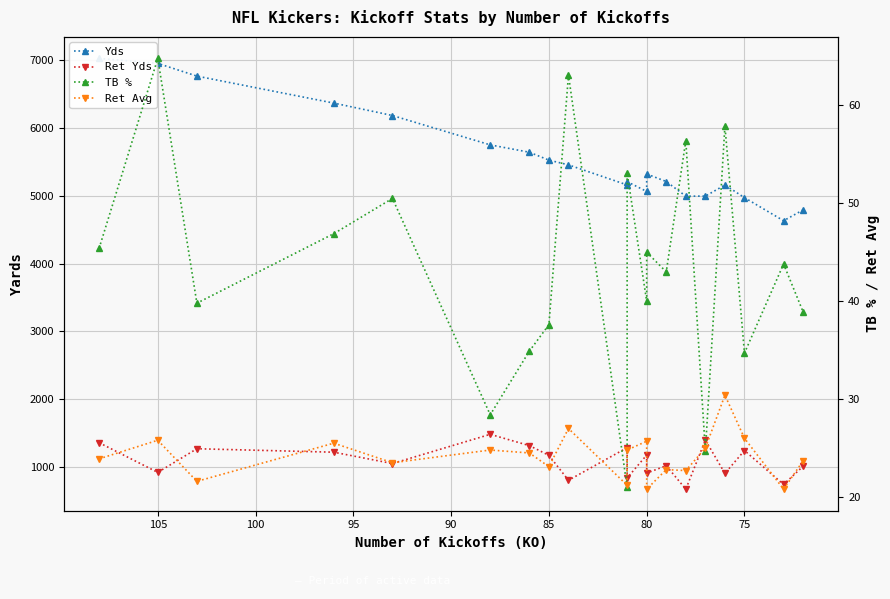

Reading left to right, list all the values displayed in this chart.

Yds: 7017.0	6944.0	6757.0	6360.0	6177.0	5745.0	5637.0	5521.0	5451.0	5156.0	5204.0	5060.0	5317.0	5206.0	4991.0	4991.0	5155.0	4969.0	4629.0	4789.0
Ret Yds: 1364.0	927.0	1275.0	1224.0	1057.0	1487.0	1321.0	1178.0	811.0	1291.0	845.0	1182.0	916.0	1026.0	680.0	1403.0	912.0	1249.0	749.0	1018.0
TB %: 45.4	64.8	39.8	46.9	50.5	28.4	34.9	37.6	63.1	21.0	53.1	40.0	45.0	43.0	56.4	24.7	57.9	34.7	43.8	38.9
Ret Avg: 23.9	25.8	21.6	25.5	23.5	24.8	24.5	23.1	27.0	21.2	24.8	25.7	20.8	22.8	22.7	25.0	30.4	26.0	20.8	23.7